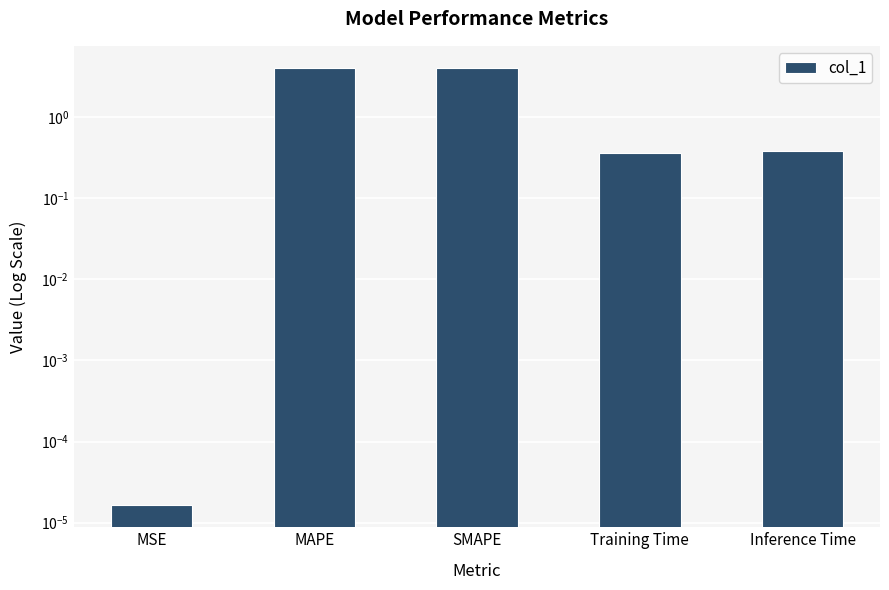

The chart shows a value of 0.1 at Inference Time. True or false?

False